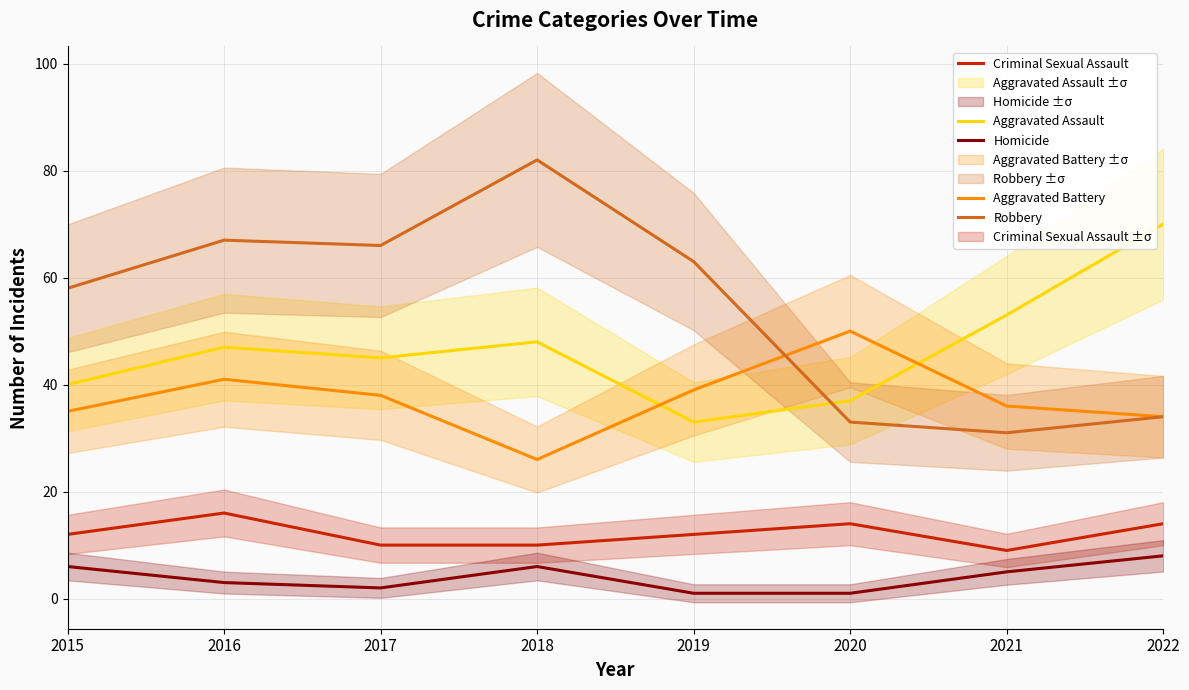

True or false: Aggravated Assault has more than 2 interior local peaks.

False